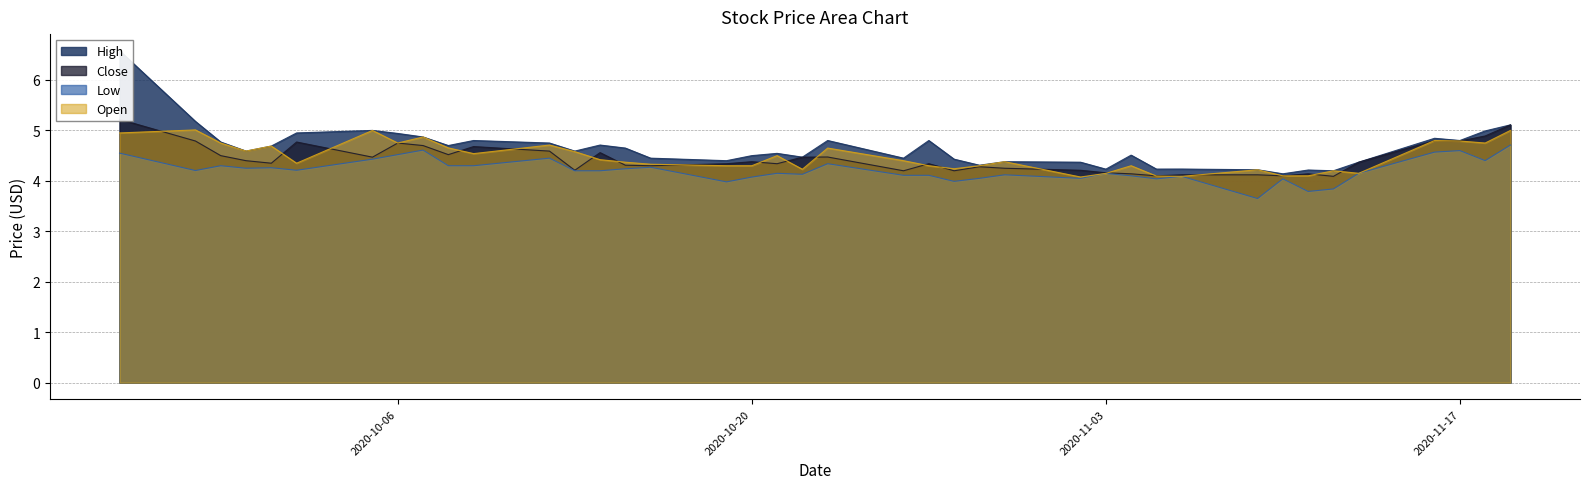

How many lines are shown in the chart?

4